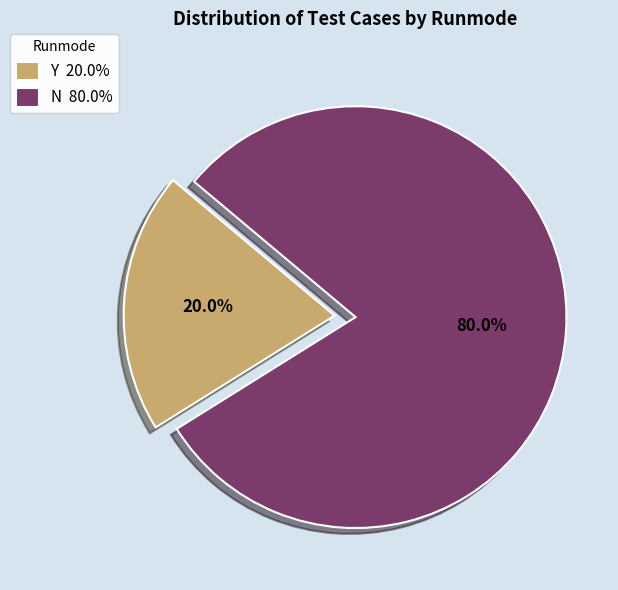

Is it true that N is 94% of the pie?

False